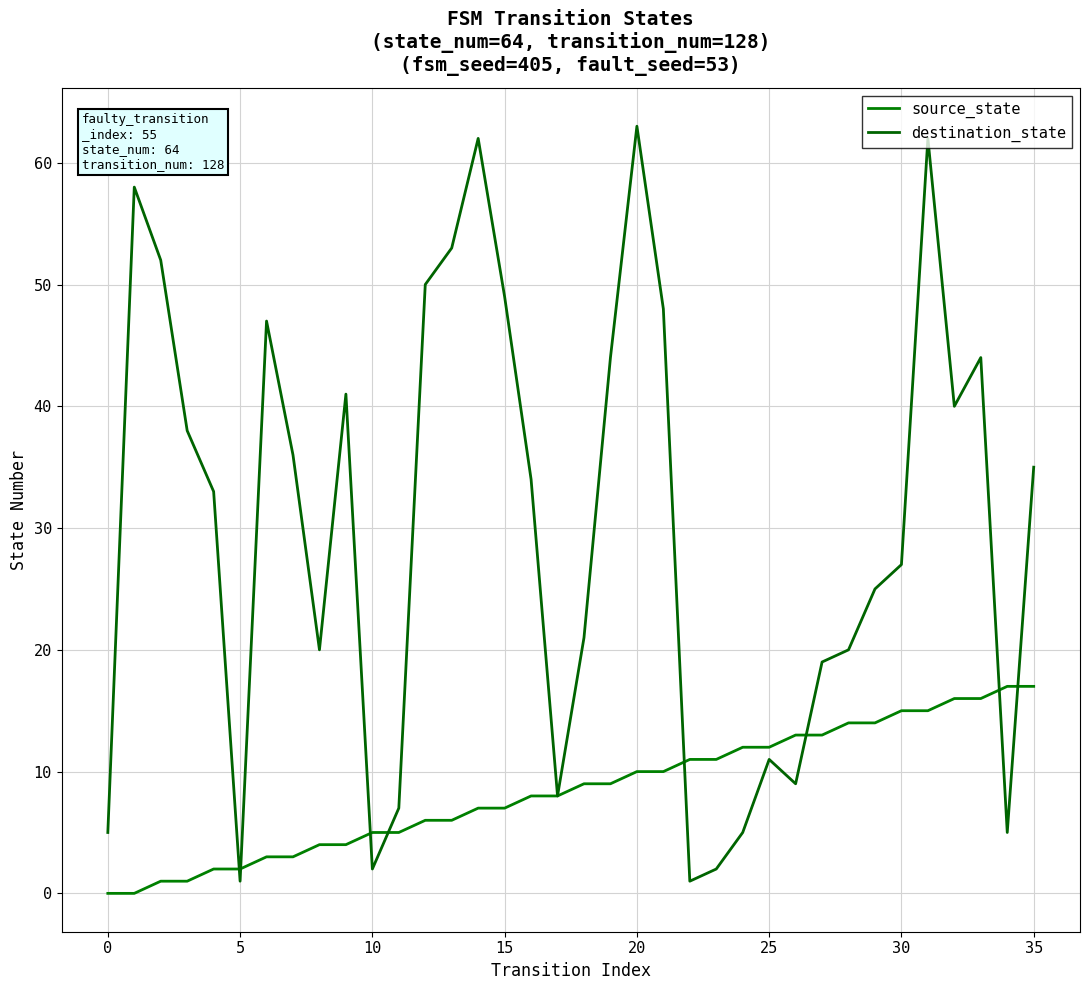

What is the value of the source_state point at the 14th from the left?

6